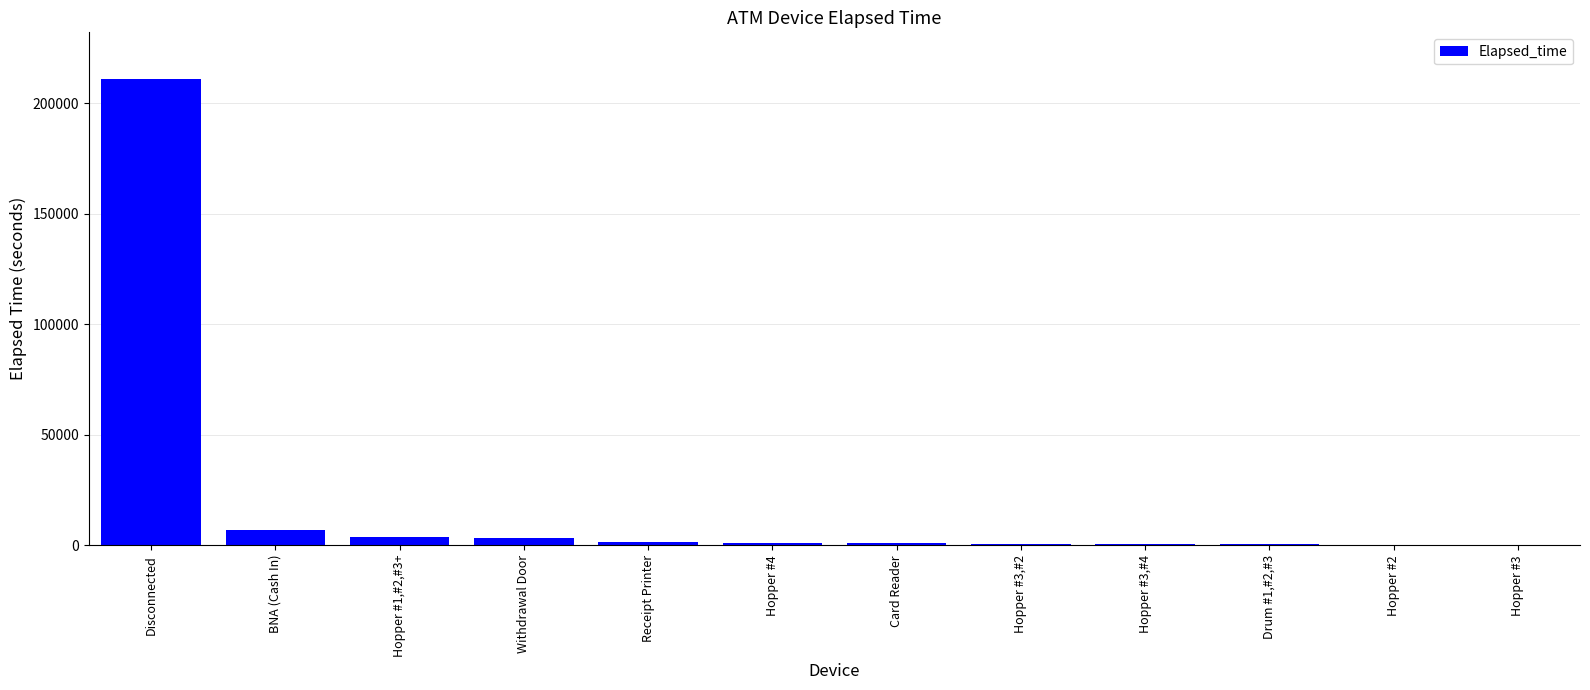

What is the sum of all values?

230295